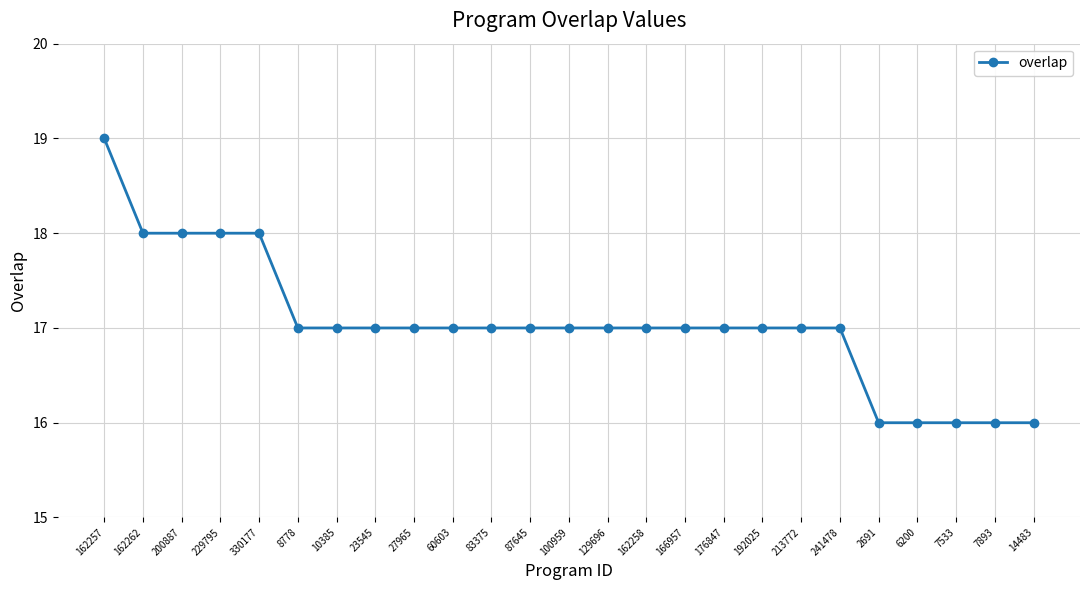

What is the value of the 12th point from the left?

17